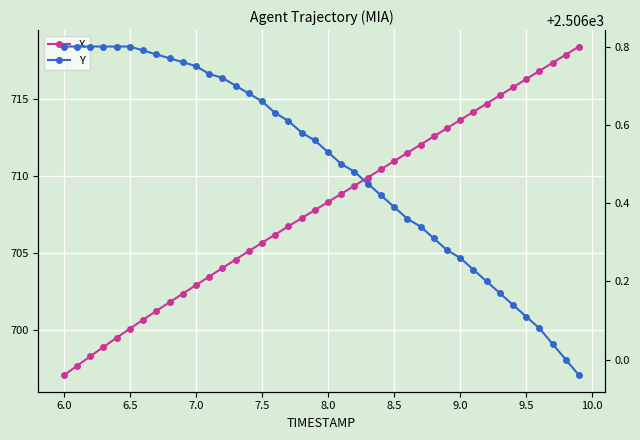

What is the difference between the maximum and minimum values in the Y series?

0.8